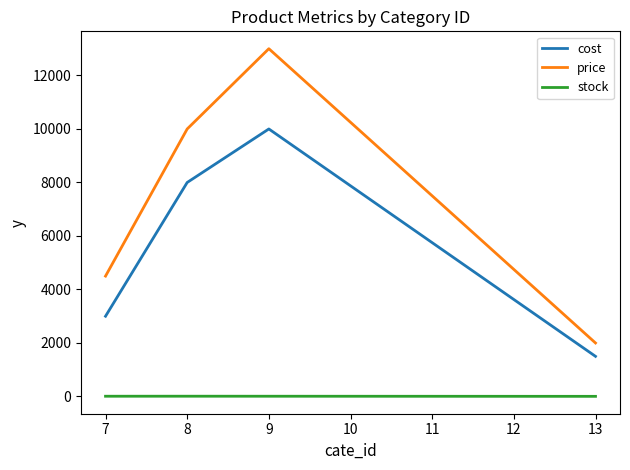

How many cost values are between 3000 and 10000?

3